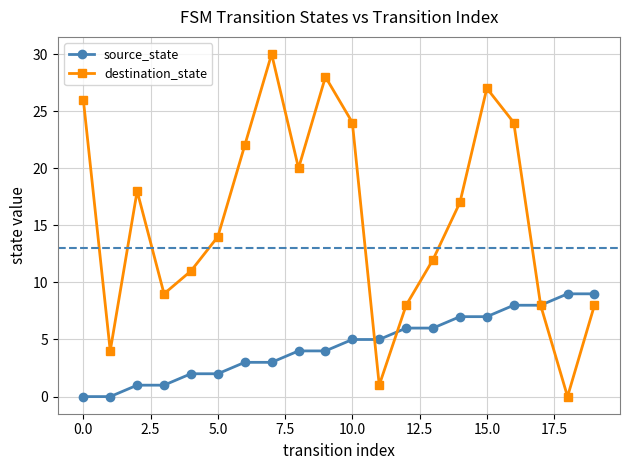

Which series has the widest spread of values?

destination_state